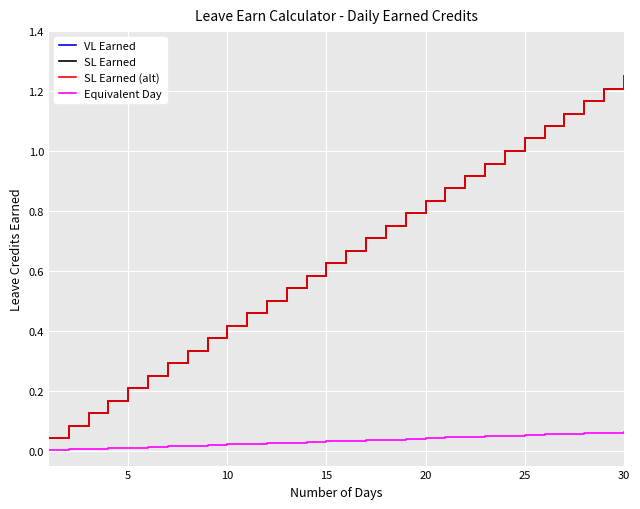

Is this an area chart (filled region under the line)?

No